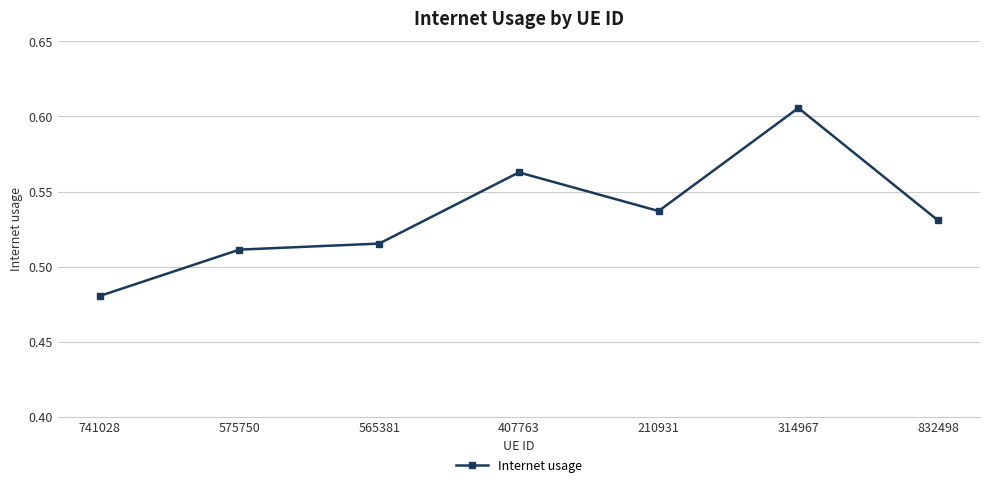

What is the label of the 7th point from the left?

832498